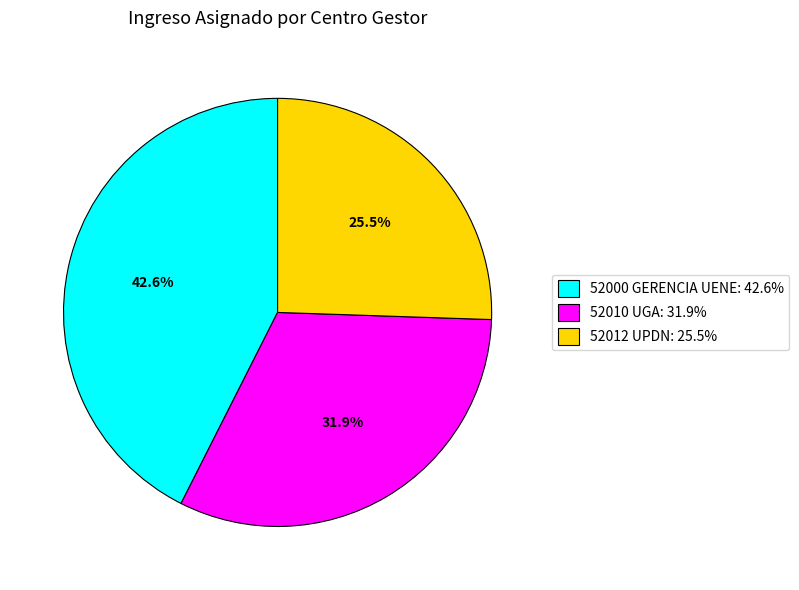

To the nearest percent, what percentage of the pie is 52000 GERENCIA UENE?

43%